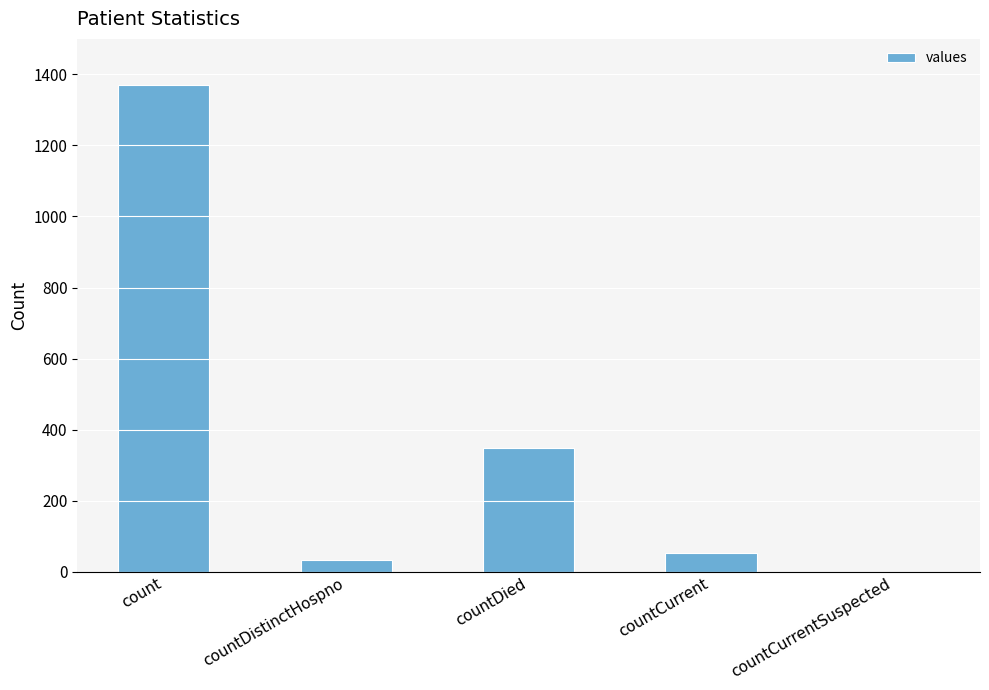

True or false: the data shows 581 at countDied.

False